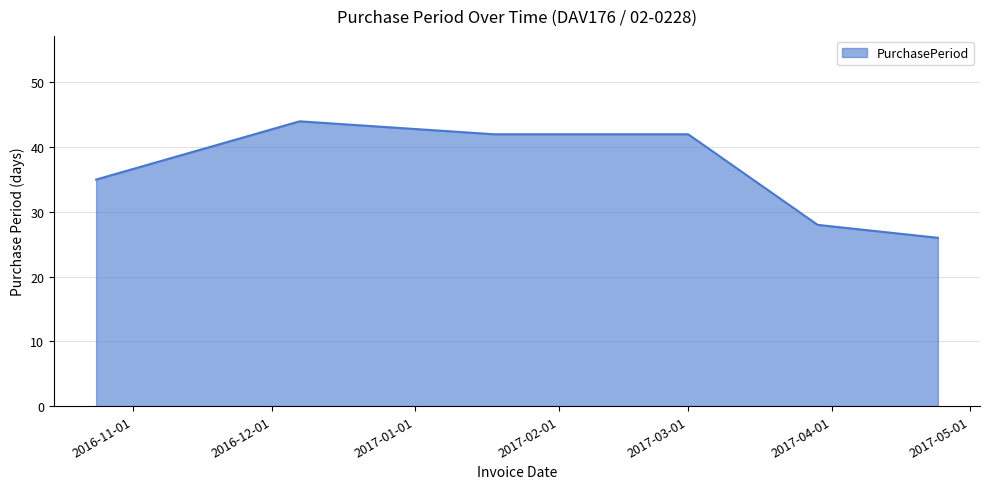

What is the minimum value shown in the chart?

26